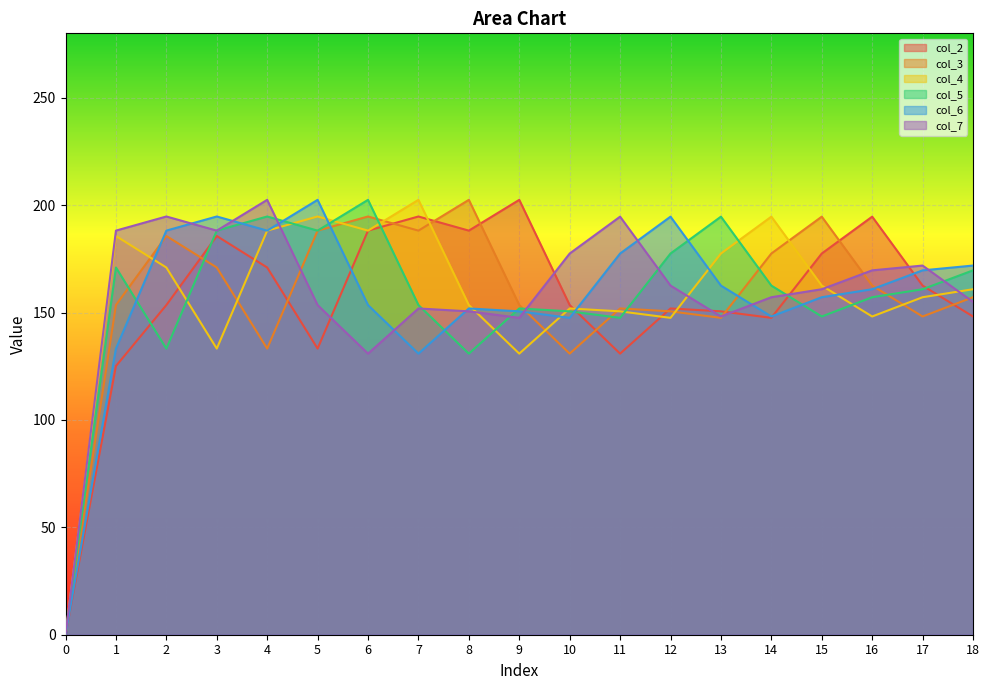

Is the value of col_7 at 2 greater than the value of col_5 at 4?

No